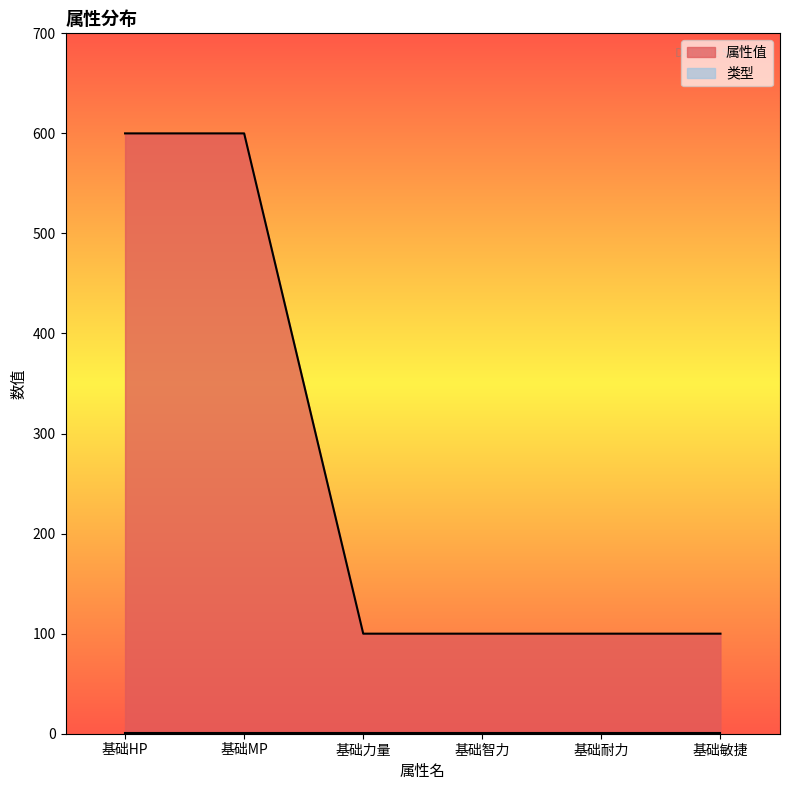

Reading right to left, list all the values displayed in this chart.

基础敏捷=100	基础耐力=100	基础智力=100	基础力量=100	基础MP=600	基础HP=600